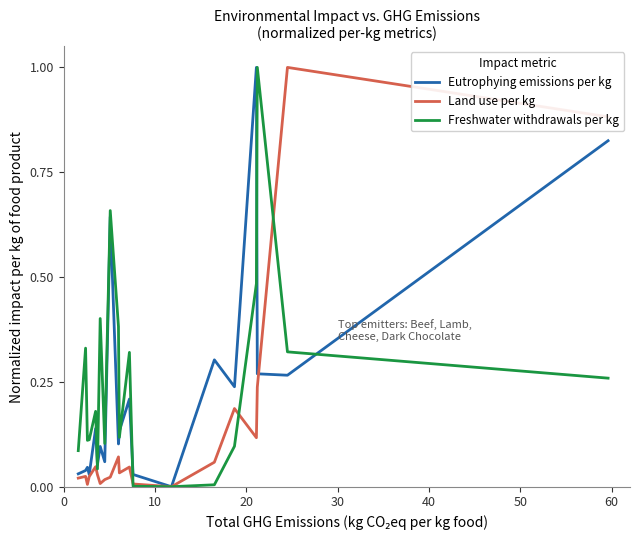

What is the maximum value shown in the chart?

1.0